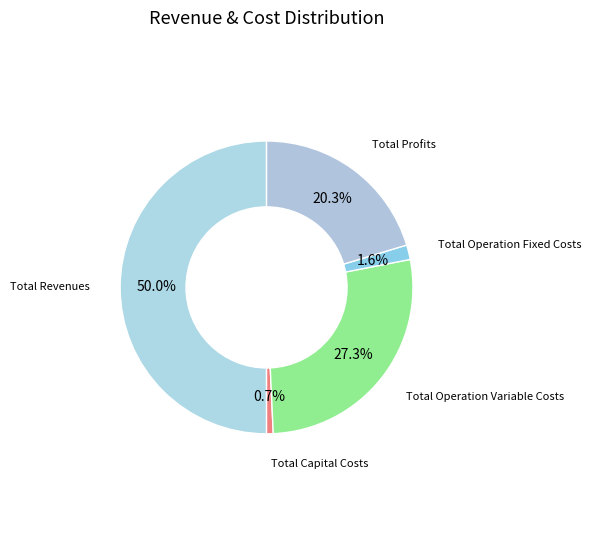

Between Total Operation Variable Costs and Total Capital Costs, which is larger?

Total Operation Variable Costs